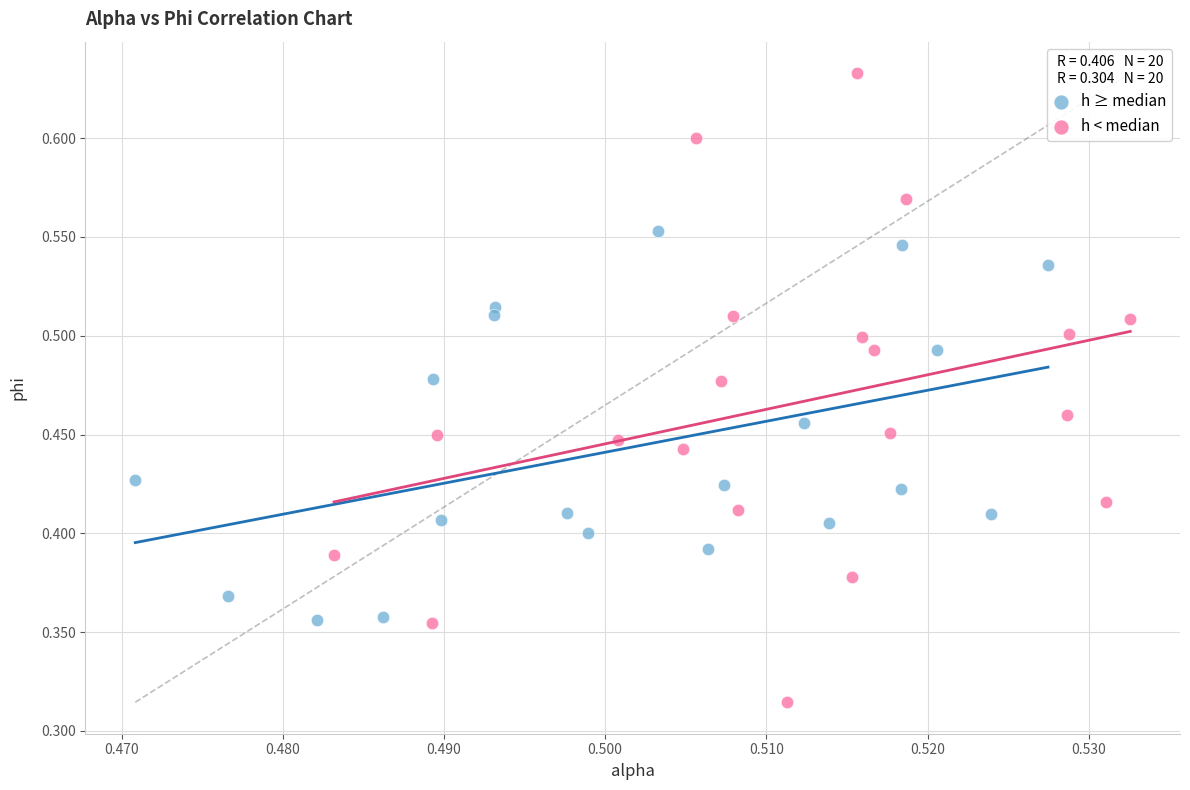

Which series reaches the maximum Y coordinate?

h < median